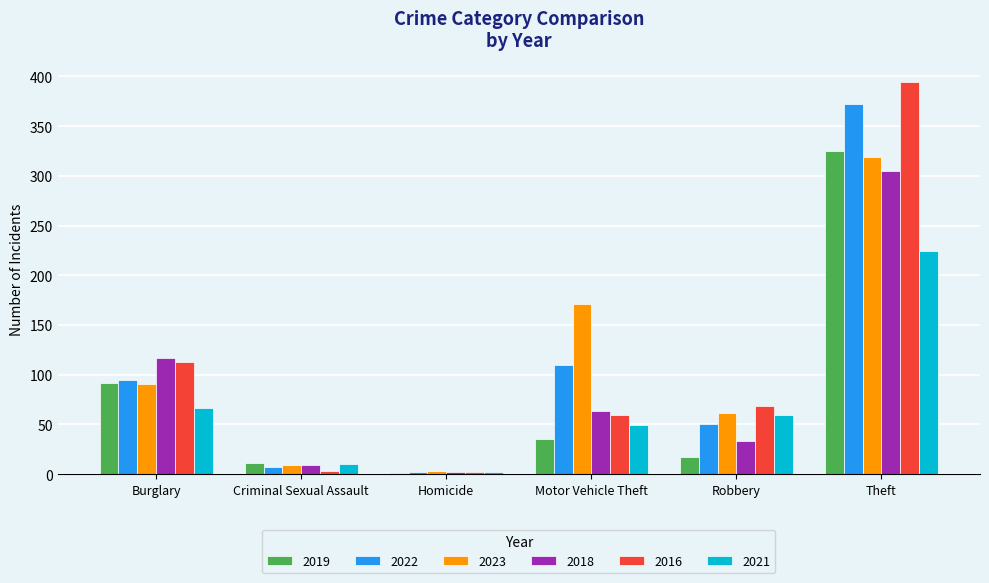

Which series changed the most between Motor Vehicle Theft and Robbery?

2023